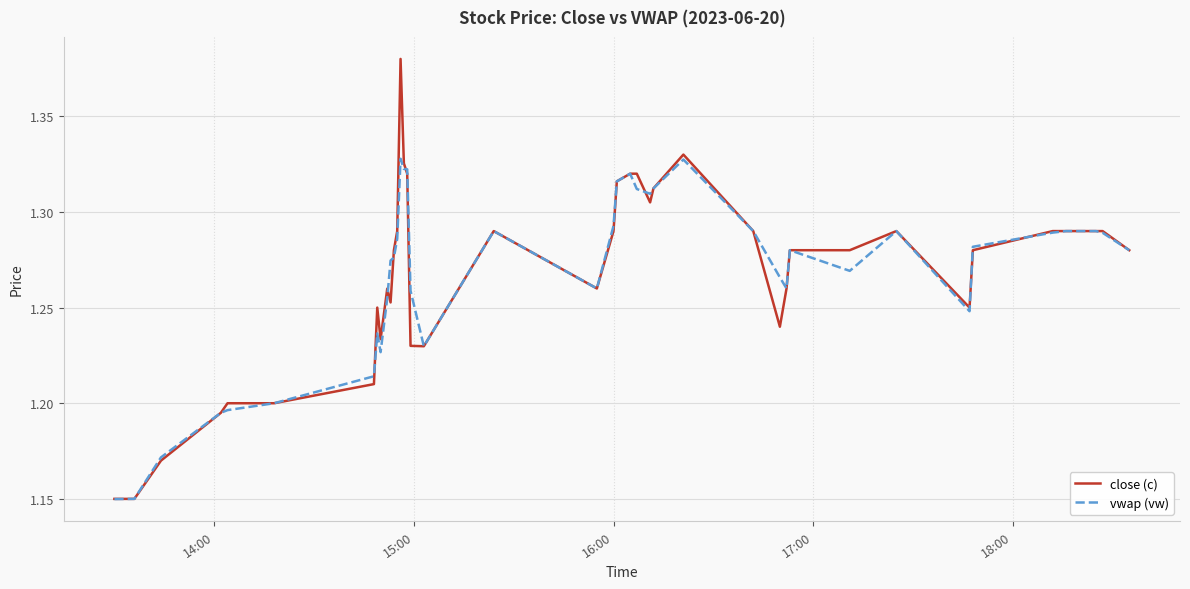

List the series in order of their peak value, lowest first.

vwap (vw), close (c)